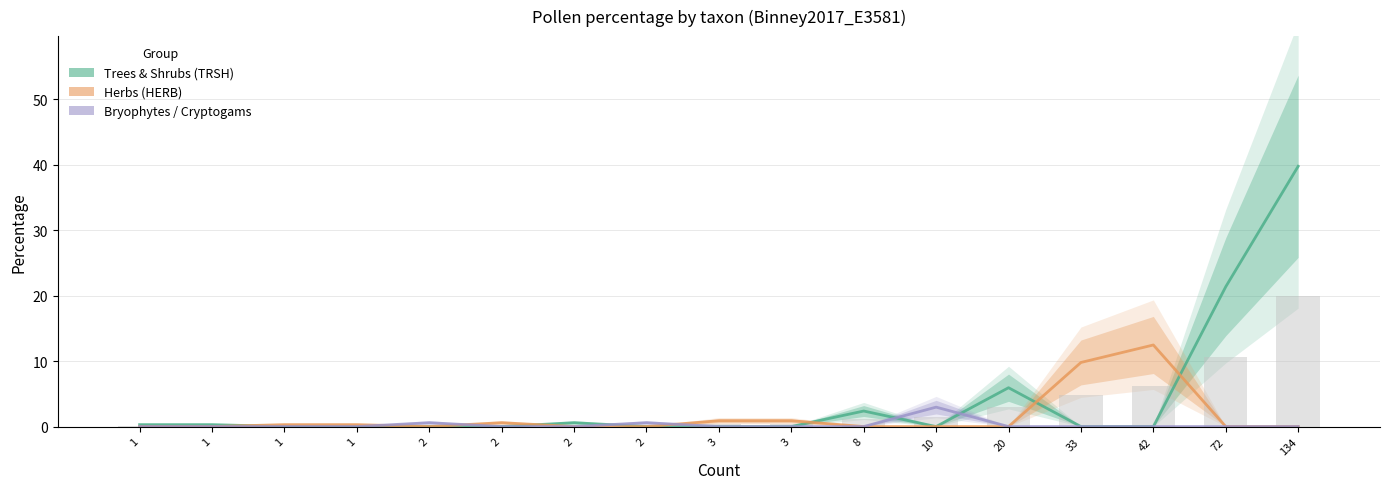

List the series in order of their overall mean, highest first.

Trees & Shrubs (TRSH), Herbs (HERB), Bryophytes / Cryptogams